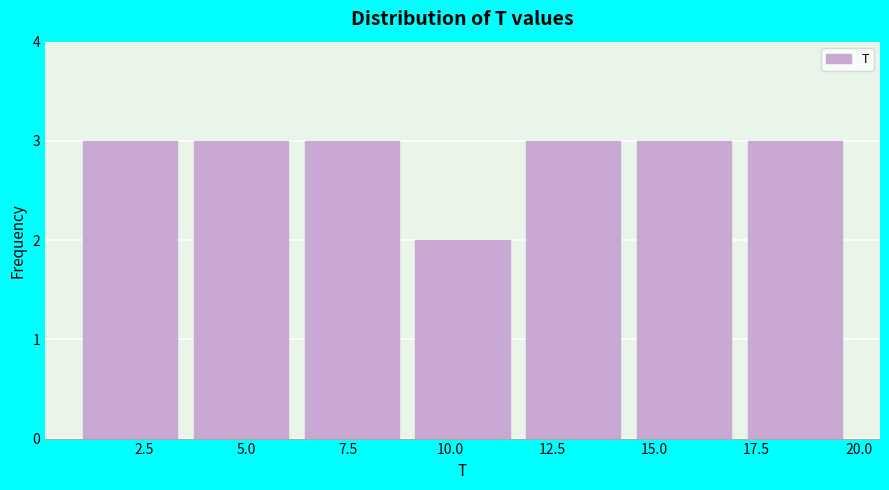

Reading left to right, list every bar in this chart as the range it spans on the x-axis followed by its height. Neither the bar edges nor the heights are printed on the chart, so give them approximately, as read against the axes.

1.0 to 3.5: 3
3.5 to 6.5: 3
6.5 to 9.0: 3
9.0 to 12.0: 2
12.0 to 14.5: 3
14.5 to 17.5: 3
17.5 to 20.0: 3